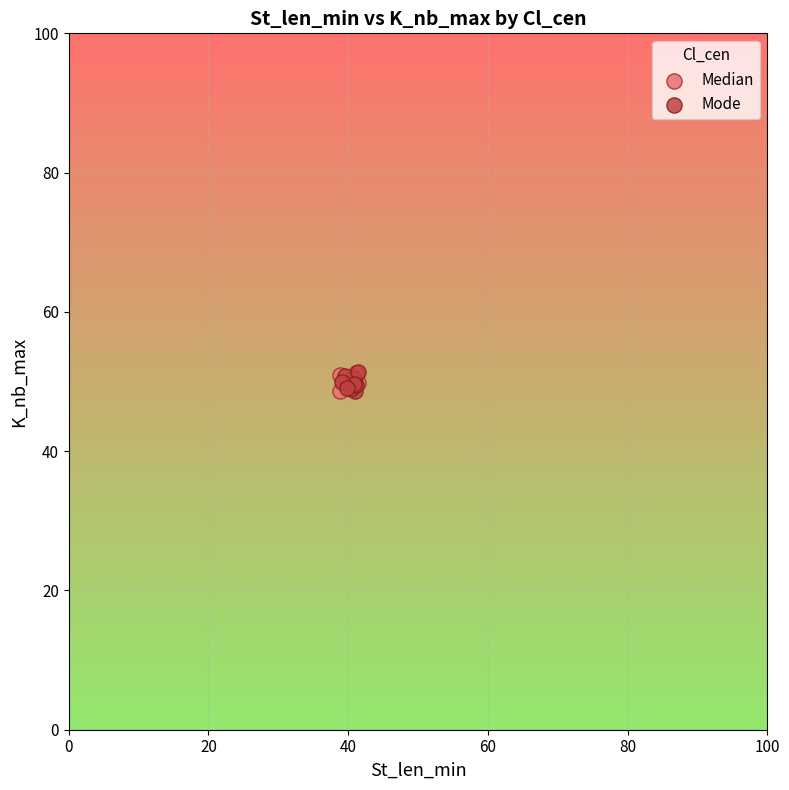

What are all the series names shown in the legend?

Median, Mode